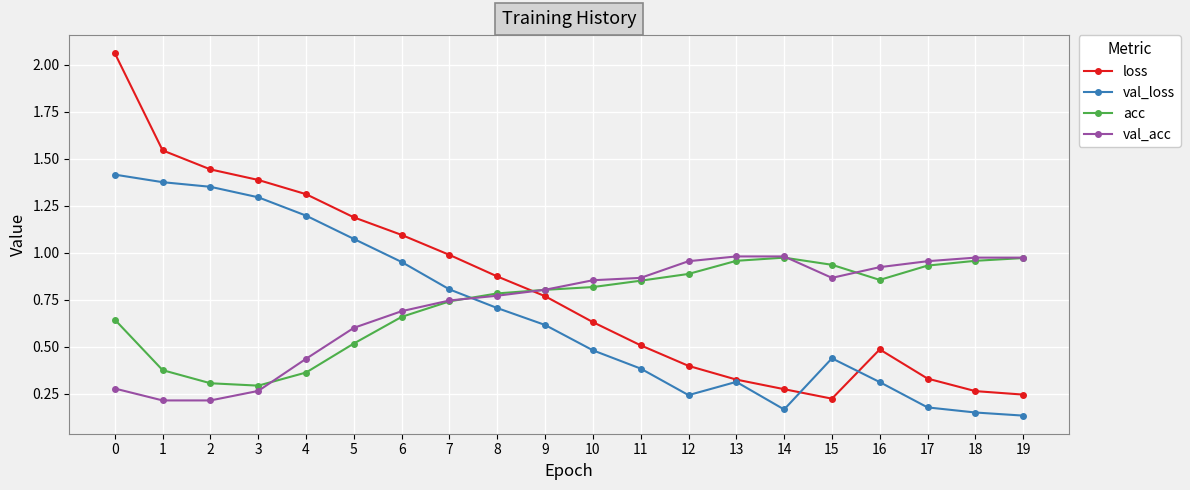

Is it true that val_loss equals 0.2 at 19?

False